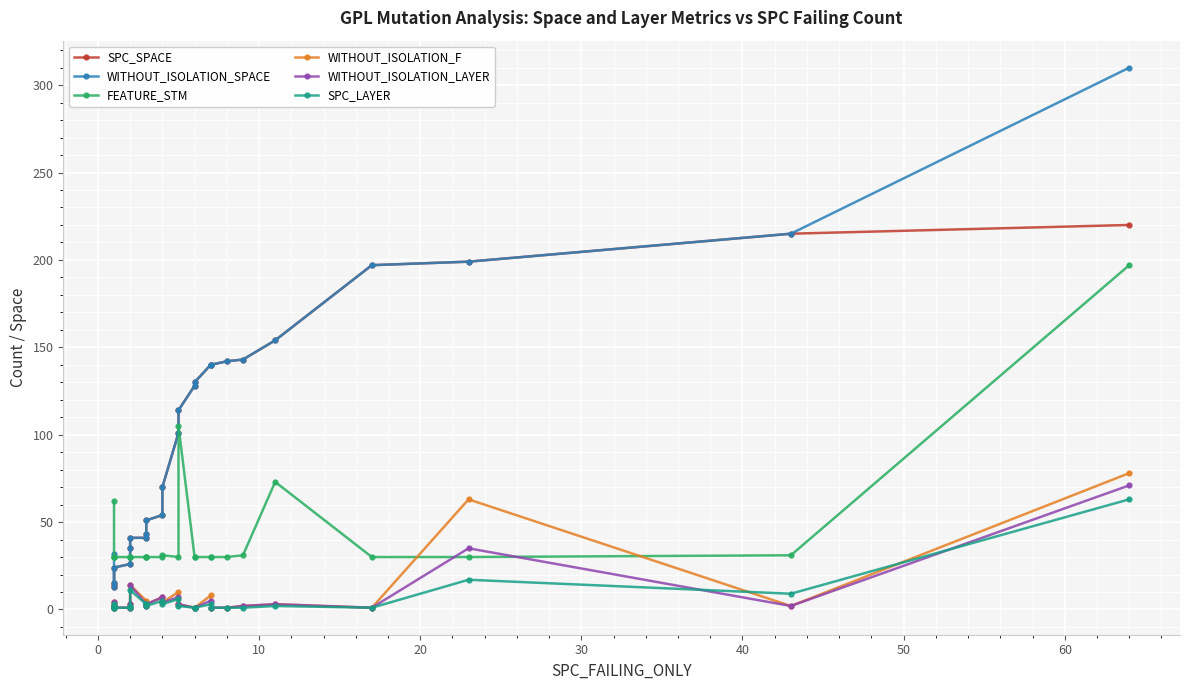

What are all the series names shown in the legend?

SPC_SPACE, WITHOUT_ISOLATION_SPACE, FEATURE_STM, WITHOUT_ISOLATION_F, WITHOUT_ISOLATION_LAYER, SPC_LAYER